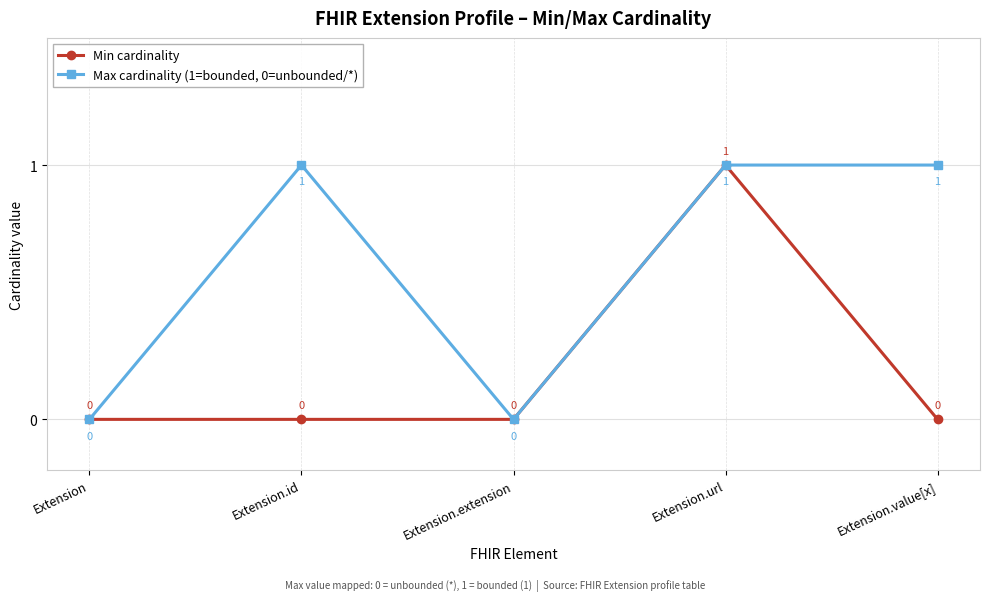

The Min cardinality series shows 0 at Extension.value[x]. True or false?

True